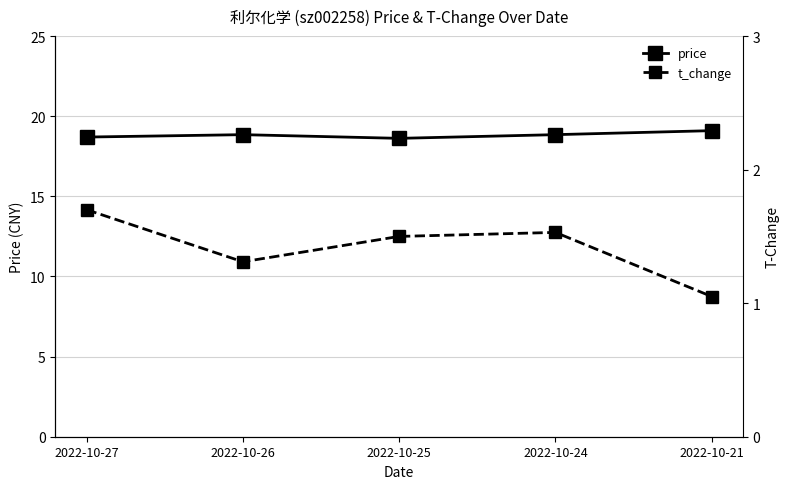

What is the difference between the highest and lowest values at 2022-10-27?

17.0